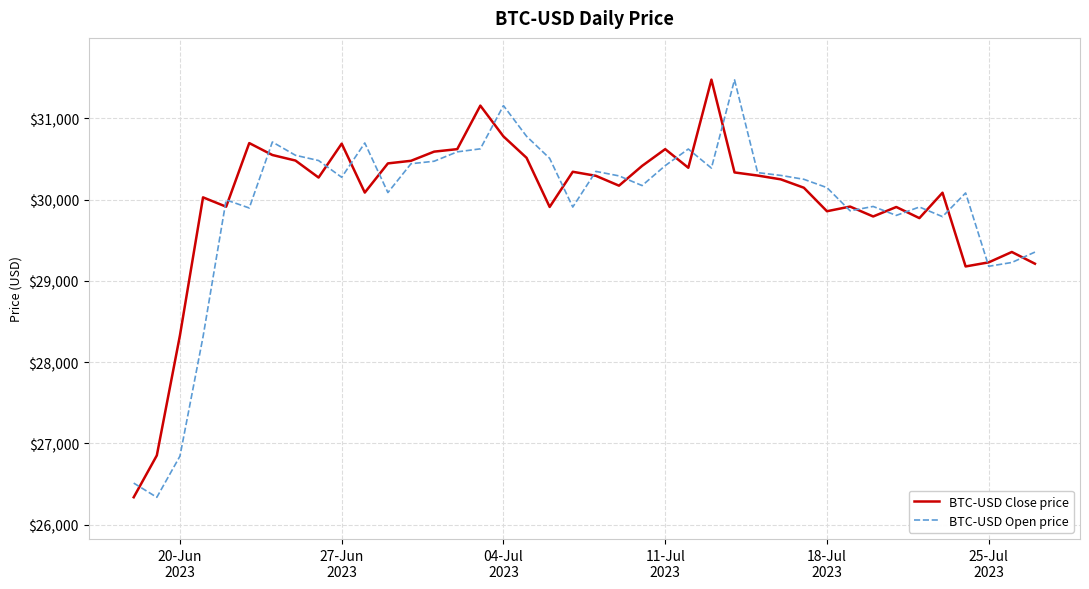

What are all the series names shown in the legend?

BTC-USD Close price, BTC-USD Open price